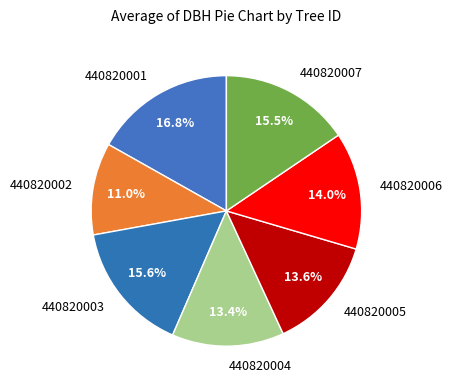

True or false: 440820002 accounts for 18% of the total.

False